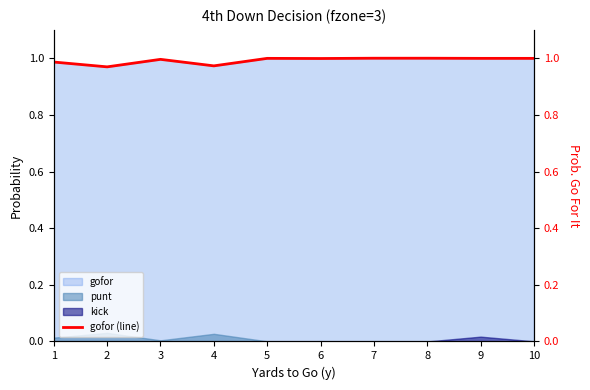

How many points are lower than both their immediate neighbors (excluding endpoints)?

3